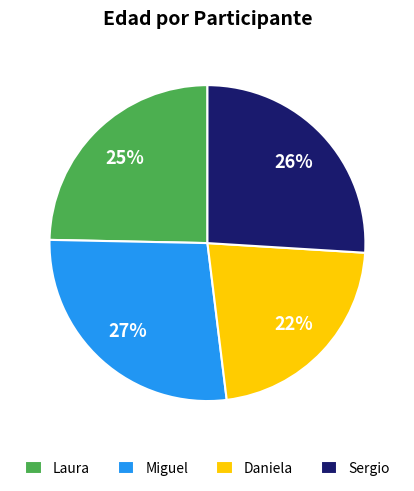

Does Laura account for over 50% of the chart?

No